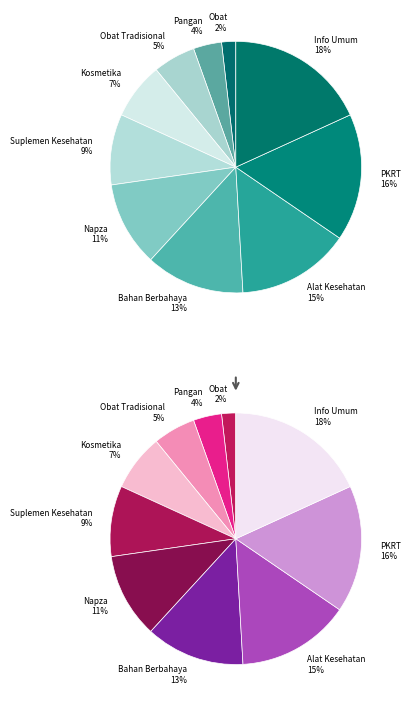

Is Bahan Berbahaya the majority of the pie?

No